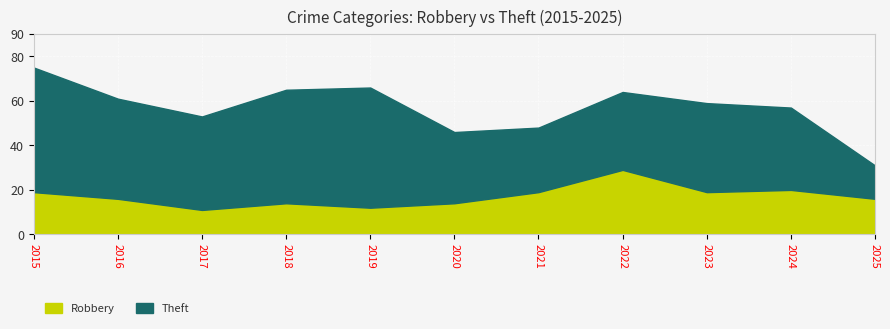

What is the approximate value of Robbery at 2025?

16